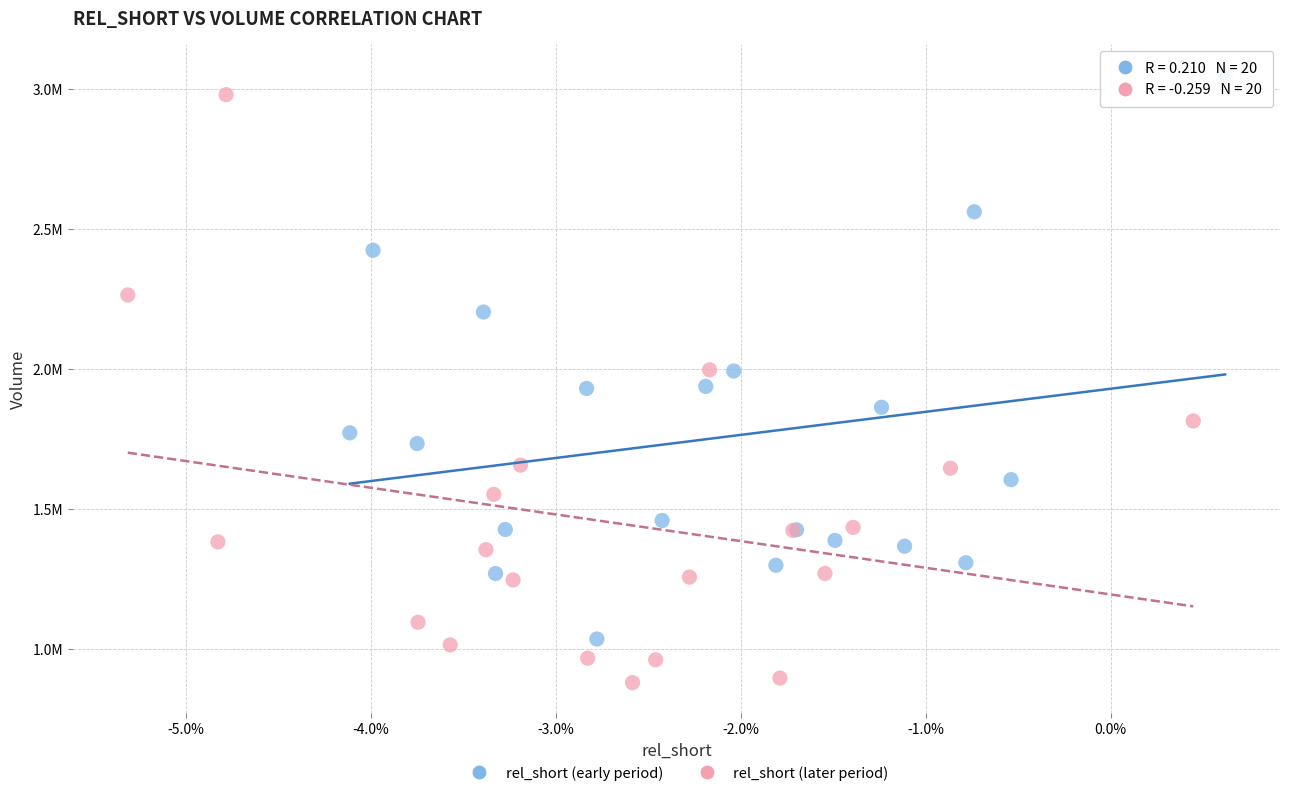

Which series contains the highest Y value?

rel_short (early period)